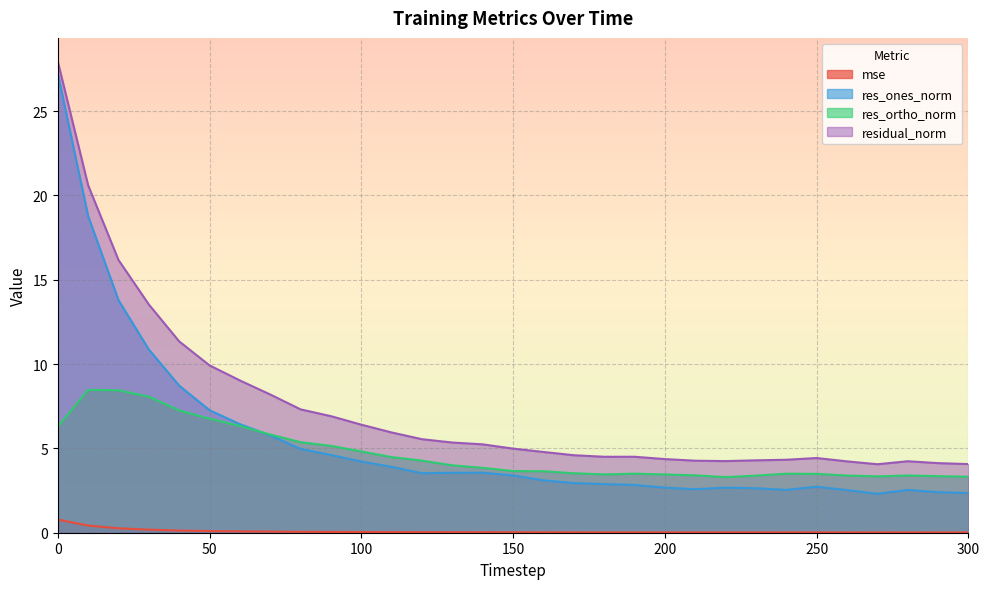

True or false: res_ones_norm and mse cross at least once.

False